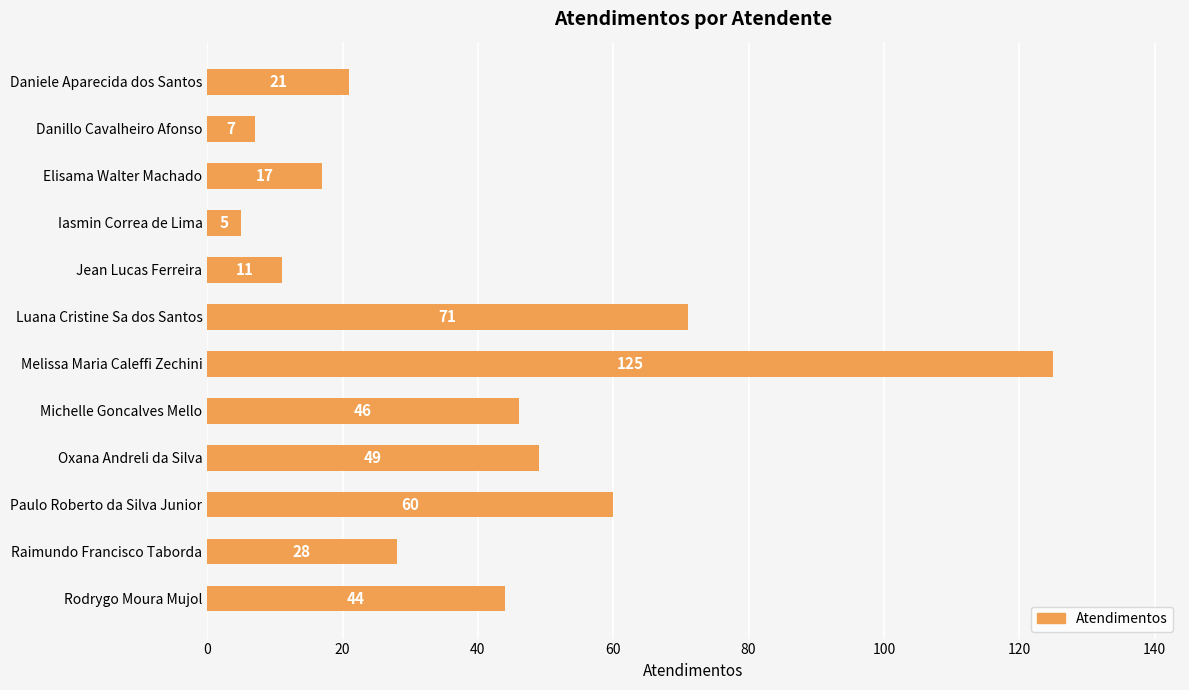

Reading top to bottom, transcribe all the data shown in this chart.

Daniele Aparecida dos Santos=21	Danillo Cavalheiro Afonso=7	Elisama Walter Machado=17	Iasmin Correa de Lima=5	Jean Lucas Ferreira=11	Luana Cristine Sa dos Santos=71	Melissa Maria Caleffi Zechini=125	Michelle Goncalves Mello=46	Oxana Andreli da Silva=49	Paulo Roberto da Silva Junior=60	Raimundo Francisco Taborda=28	Rodrygo Moura Mujol=44